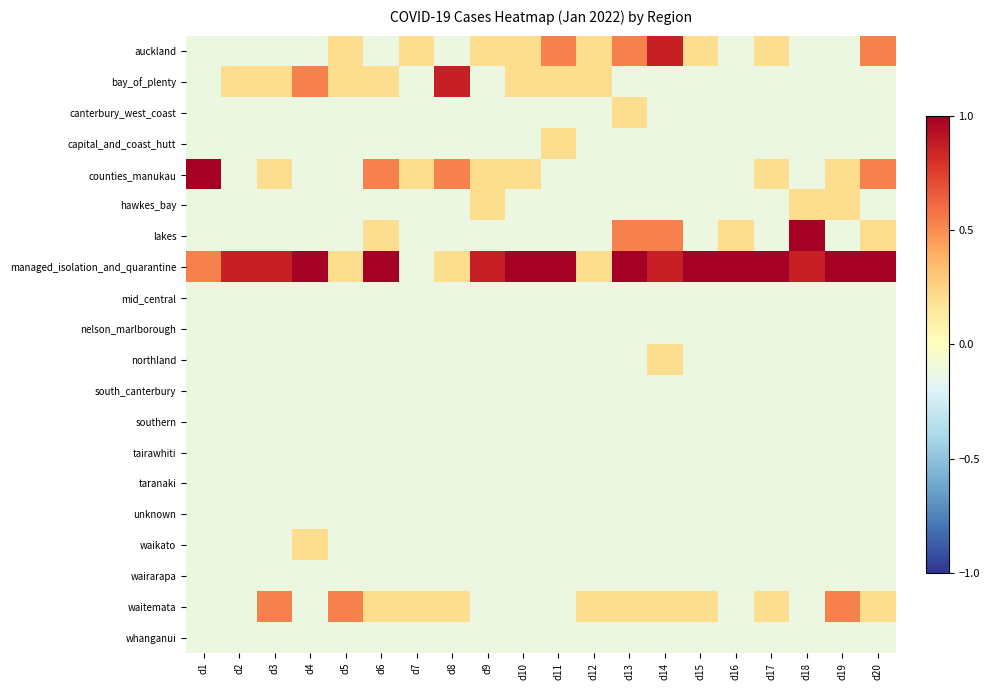

Reading left to right, transcribe all the data shown in this chart.

auckland: d1=-0.1	d2=-0.1	d3=-0.1	d4=-0.1	d5=0.2	d6=-0.1	d7=0.2	d8=-0.1	d9=0.2	d10=0.2	d11=0.5	d12=0.2	d13=0.5	d14=0.9	d15=0.2	d16=-0.1	d17=0.2	d18=-0.1	d19=-0.1	d20=0.5
bay_of_plenty: d1=-0.1	d2=0.2	d3=0.2	d4=0.5	d5=0.2	d6=0.2	d7=-0.1	d8=0.9	d9=-0.1	d10=0.2	d11=0.2	d12=0.2	d13=-0.1	d14=-0.1	d15=-0.1	d16=-0.1	d17=-0.1	d18=-0.1	d19=-0.1	d20=-0.1
canterbury_west_coast: d1=-0.1	d2=-0.1	d3=-0.1	d4=-0.1	d5=-0.1	d6=-0.1	d7=-0.1	d8=-0.1	d9=-0.1	d10=-0.1	d11=-0.1	d12=-0.1	d13=0.2	d14=-0.1	d15=-0.1	d16=-0.1	d17=-0.1	d18=-0.1	d19=-0.1	d20=-0.1
capital_and_coast_hutt: d1=-0.1	d2=-0.1	d3=-0.1	d4=-0.1	d5=-0.1	d6=-0.1	d7=-0.1	d8=-0.1	d9=-0.1	d10=-0.1	d11=0.2	d12=-0.1	d13=-0.1	d14=-0.1	d15=-0.1	d16=-0.1	d17=-0.1	d18=-0.1	d19=-0.1	d20=-0.1
counties_manukau: d1=1.0	d2=-0.1	d3=0.2	d4=-0.1	d5=-0.1	d6=0.5	d7=0.2	d8=0.5	d9=0.2	d10=0.2	d11=-0.1	d12=-0.1	d13=-0.1	d14=-0.1	d15=-0.1	d16=-0.1	d17=0.2	d18=-0.1	d19=0.2	d20=0.5
hawkes_bay: d1=-0.1	d2=-0.1	d3=-0.1	d4=-0.1	d5=-0.1	d6=-0.1	d7=-0.1	d8=-0.1	d9=0.2	d10=-0.1	d11=-0.1	d12=-0.1	d13=-0.1	d14=-0.1	d15=-0.1	d16=-0.1	d17=-0.1	d18=0.2	d19=0.2	d20=-0.1
lakes: d1=-0.1	d2=-0.1	d3=-0.1	d4=-0.1	d5=-0.1	d6=0.2	d7=-0.1	d8=-0.1	d9=-0.1	d10=-0.1	d11=-0.1	d12=-0.1	d13=0.5	d14=0.5	d15=-0.1	d16=0.2	d17=-0.1	d18=1.0	d19=-0.1	d20=0.2
managed_isolation_and_quarantine: d1=0.5	d2=0.9	d3=0.9	d4=1.0	d5=0.2	d6=1.0	d7=-0.1	d8=0.2	d9=0.9	d10=1.0	d11=1.0	d12=0.2	d13=1.0	d14=0.9	d15=1.0	d16=1.0	d17=1.0	d18=0.9	d19=1.0	d20=1.0
mid_central: d1=-0.1	d2=-0.1	d3=-0.1	d4=-0.1	d5=-0.1	d6=-0.1	d7=-0.1	d8=-0.1	d9=-0.1	d10=-0.1	d11=-0.1	d12=-0.1	d13=-0.1	d14=-0.1	d15=-0.1	d16=-0.1	d17=-0.1	d18=-0.1	d19=-0.1	d20=-0.1
nelson_marlborough: d1=-0.1	d2=-0.1	d3=-0.1	d4=-0.1	d5=-0.1	d6=-0.1	d7=-0.1	d8=-0.1	d9=-0.1	d10=-0.1	d11=-0.1	d12=-0.1	d13=-0.1	d14=-0.1	d15=-0.1	d16=-0.1	d17=-0.1	d18=-0.1	d19=-0.1	d20=-0.1
northland: d1=-0.1	d2=-0.1	d3=-0.1	d4=-0.1	d5=-0.1	d6=-0.1	d7=-0.1	d8=-0.1	d9=-0.1	d10=-0.1	d11=-0.1	d12=-0.1	d13=-0.1	d14=0.2	d15=-0.1	d16=-0.1	d17=-0.1	d18=-0.1	d19=-0.1	d20=-0.1
south_canterbury: d1=-0.1	d2=-0.1	d3=-0.1	d4=-0.1	d5=-0.1	d6=-0.1	d7=-0.1	d8=-0.1	d9=-0.1	d10=-0.1	d11=-0.1	d12=-0.1	d13=-0.1	d14=-0.1	d15=-0.1	d16=-0.1	d17=-0.1	d18=-0.1	d19=-0.1	d20=-0.1
southern: d1=-0.1	d2=-0.1	d3=-0.1	d4=-0.1	d5=-0.1	d6=-0.1	d7=-0.1	d8=-0.1	d9=-0.1	d10=-0.1	d11=-0.1	d12=-0.1	d13=-0.1	d14=-0.1	d15=-0.1	d16=-0.1	d17=-0.1	d18=-0.1	d19=-0.1	d20=-0.1
tairawhiti: d1=-0.1	d2=-0.1	d3=-0.1	d4=-0.1	d5=-0.1	d6=-0.1	d7=-0.1	d8=-0.1	d9=-0.1	d10=-0.1	d11=-0.1	d12=-0.1	d13=-0.1	d14=-0.1	d15=-0.1	d16=-0.1	d17=-0.1	d18=-0.1	d19=-0.1	d20=-0.1
taranaki: d1=-0.1	d2=-0.1	d3=-0.1	d4=-0.1	d5=-0.1	d6=-0.1	d7=-0.1	d8=-0.1	d9=-0.1	d10=-0.1	d11=-0.1	d12=-0.1	d13=-0.1	d14=-0.1	d15=-0.1	d16=-0.1	d17=-0.1	d18=-0.1	d19=-0.1	d20=-0.1
unknown: d1=-0.1	d2=-0.1	d3=-0.1	d4=-0.1	d5=-0.1	d6=-0.1	d7=-0.1	d8=-0.1	d9=-0.1	d10=-0.1	d11=-0.1	d12=-0.1	d13=-0.1	d14=-0.1	d15=-0.1	d16=-0.1	d17=-0.1	d18=-0.1	d19=-0.1	d20=-0.1
waikato: d1=-0.1	d2=-0.1	d3=-0.1	d4=0.2	d5=-0.1	d6=-0.1	d7=-0.1	d8=-0.1	d9=-0.1	d10=-0.1	d11=-0.1	d12=-0.1	d13=-0.1	d14=-0.1	d15=-0.1	d16=-0.1	d17=-0.1	d18=-0.1	d19=-0.1	d20=-0.1
wairarapa: d1=-0.1	d2=-0.1	d3=-0.1	d4=-0.1	d5=-0.1	d6=-0.1	d7=-0.1	d8=-0.1	d9=-0.1	d10=-0.1	d11=-0.1	d12=-0.1	d13=-0.1	d14=-0.1	d15=-0.1	d16=-0.1	d17=-0.1	d18=-0.1	d19=-0.1	d20=-0.1
waitemata: d1=-0.1	d2=-0.1	d3=0.5	d4=-0.1	d5=0.5	d6=0.2	d7=0.2	d8=0.2	d9=-0.1	d10=-0.1	d11=-0.1	d12=0.2	d13=0.2	d14=0.2	d15=0.2	d16=-0.1	d17=0.2	d18=-0.1	d19=0.5	d20=0.2
whanganui: d1=-0.1	d2=-0.1	d3=-0.1	d4=-0.1	d5=-0.1	d6=-0.1	d7=-0.1	d8=-0.1	d9=-0.1	d10=-0.1	d11=-0.1	d12=-0.1	d13=-0.1	d14=-0.1	d15=-0.1	d16=-0.1	d17=-0.1	d18=-0.1	d19=-0.1	d20=-0.1